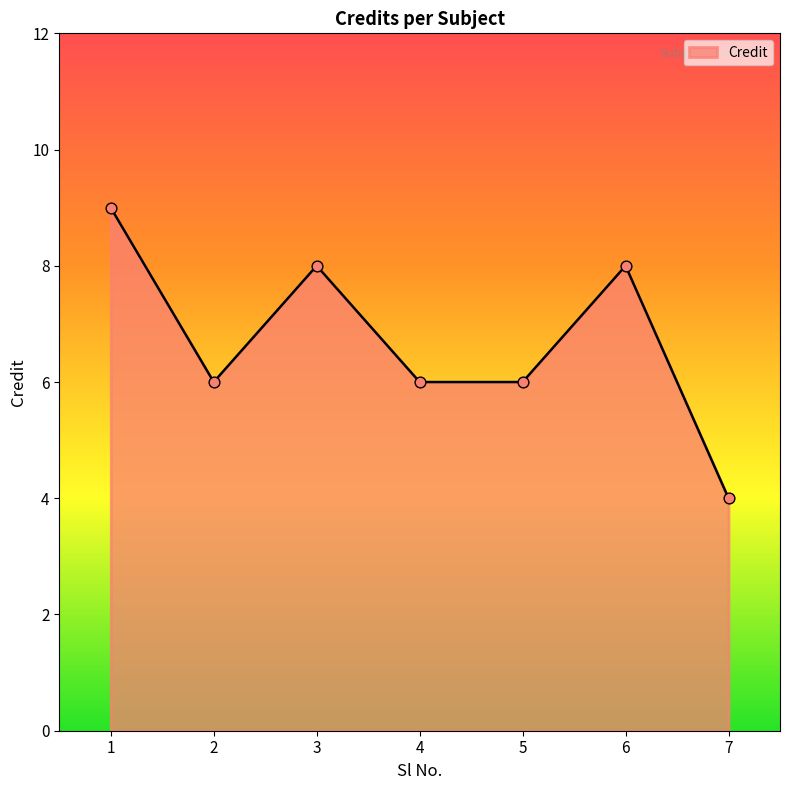

Approximately how many times larger is the value at 2 compared to 1?

0.7